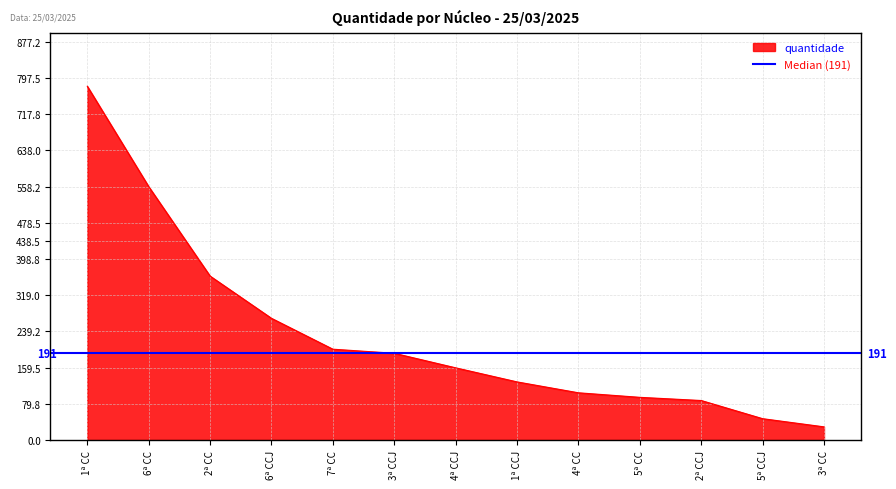

Rank the categories by value from lowest to highest.

3ª CC, 5ª CCJ, 2ª CCJ, 5ª CC, 4ª CC, 1ª CCJ, 4ª CCJ, 3ª CCJ, 7ª CC, 6ª CCJ, 2ª CC, 6ª CC, 1ª CC